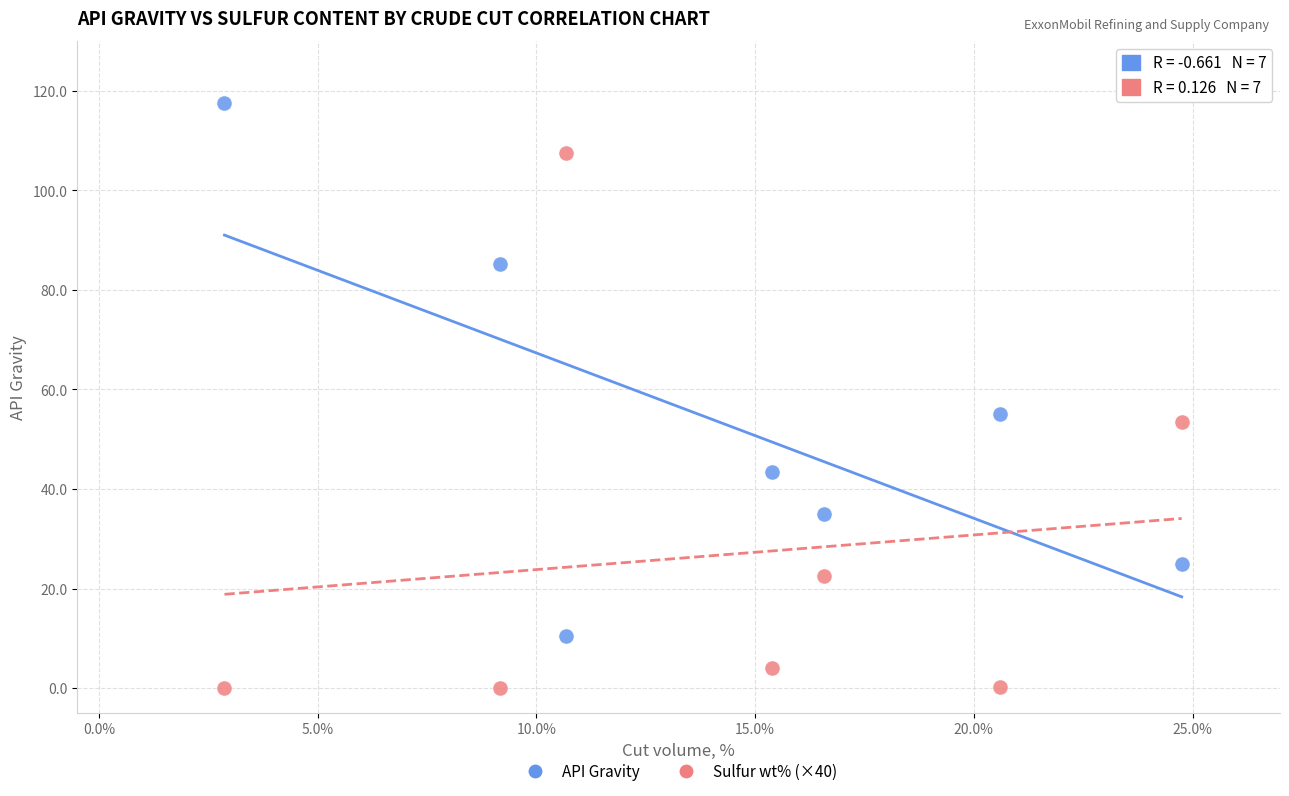

Which series reaches the minimum Y coordinate?

Sulfur wt% (×40)